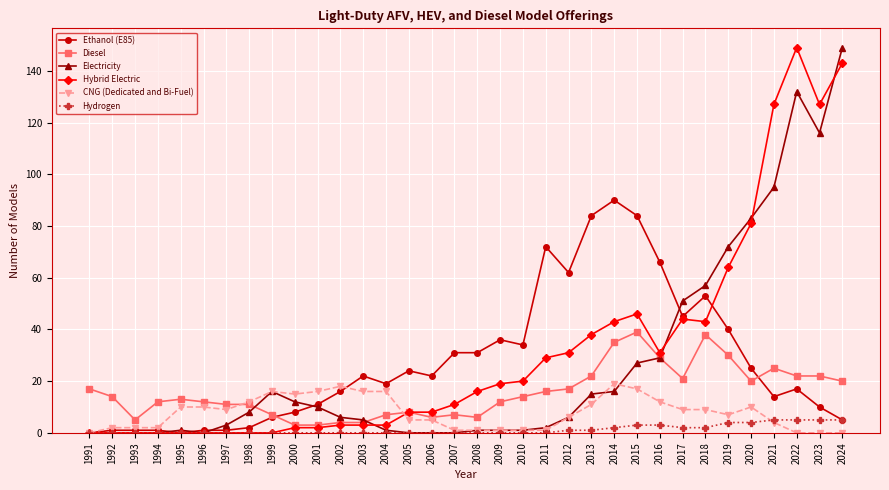

Reading left to right, what are all the values shown in this chart?

Ethanol (E85): 1991=0	1992=1	1993=1	1994=1	1995=0	1996=1	1997=1	1998=2	1999=6	2000=8	2001=11	2002=16	2003=22	2004=19	2005=24	2006=22	2007=31	2008=31	2009=36	2010=34	2011=72	2012=62	2013=84	2014=90	2015=84	2016=66	2017=45	2018=53	2019=40	2020=25	2021=14	2022=17	2023=10	2024=5
Diesel: 1991=17	1992=14	1993=5	1994=12	1995=13	1996=12	1997=11	1998=11	1999=7	2000=3	2001=3	2002=4	2003=4	2004=7	2005=8	2006=6	2007=7	2008=6	2009=12	2010=14	2011=16	2012=17	2013=22	2014=35	2015=39	2016=29	2017=21	2018=38	2019=30	2020=20	2021=25	2022=22	2023=22	2024=20
Electricity: 1991=0	1992=0	1993=0	1994=0	1995=1	1996=0	1997=3	1998=8	1999=16	2000=12	2001=10	2002=6	2003=5	2004=1	2005=0	2006=0	2007=0	2008=1	2009=1	2010=1	2011=2	2012=6	2013=15	2014=16	2015=27	2016=29	2017=51	2018=57	2019=72	2020=83	2021=95	2022=132	2023=116	2024=149
Hybrid Electric: 1991=0	1992=0	1993=0	1994=0	1995=0	1996=0	1997=0	1998=0	1999=0	2000=2	2001=2	2002=3	2003=3	2004=3	2005=8	2006=8	2007=11	2008=16	2009=19	2010=20	2011=29	2012=31	2013=38	2014=43	2015=46	2016=31	2017=44	2018=43	2019=64	2020=81	2021=127	2022=149	2023=127	2024=143
CNG (Dedicated and Bi-Fuel): 1991=0	1992=2	1993=2	1994=2	1995=10	1996=10	1997=9	1998=12	1999=16	2000=15	2001=16	2002=18	2003=16	2004=16	2005=5	2006=5	2007=1	2008=1	2009=1	2010=1	2011=1	2012=6	2013=11	2014=19	2015=17	2016=12	2017=9	2018=9	2019=7	2020=10	2021=4	2022=0	2023=0	2024=0
Hydrogen: 1991=0	1992=0	1993=0	1994=0	1995=0	1996=0	1997=0	1998=0	1999=0	2000=0	2001=0	2002=0	2003=0	2004=0	2005=0	2006=0	2007=0	2008=0	2009=0	2010=0	2011=0	2012=1	2013=1	2014=2	2015=3	2016=3	2017=2	2018=2	2019=4	2020=4	2021=5	2022=5	2023=5	2024=5